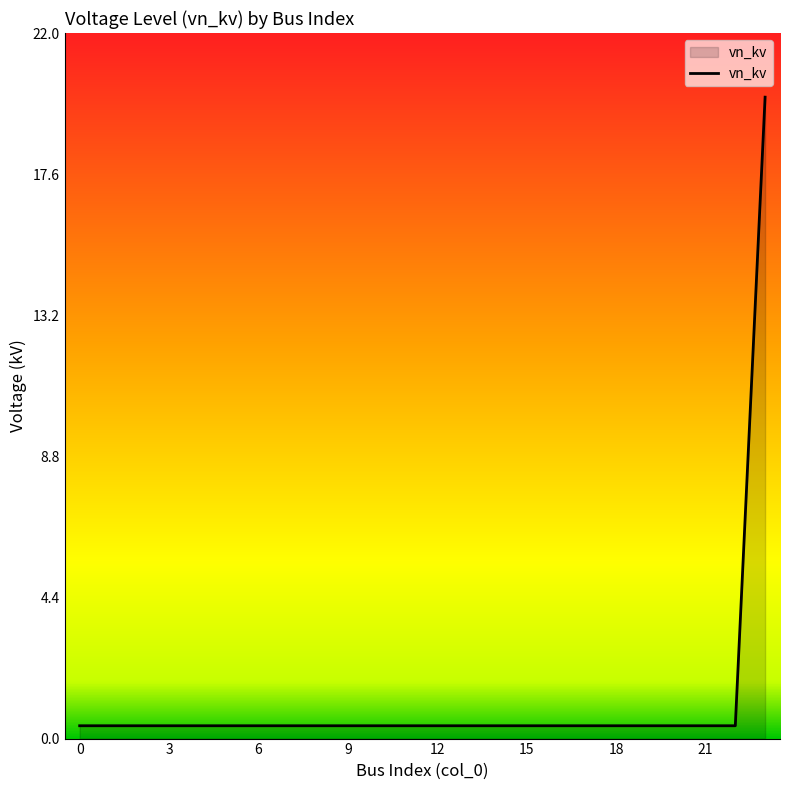

What is the difference between the maximum and minimum values?

19.6